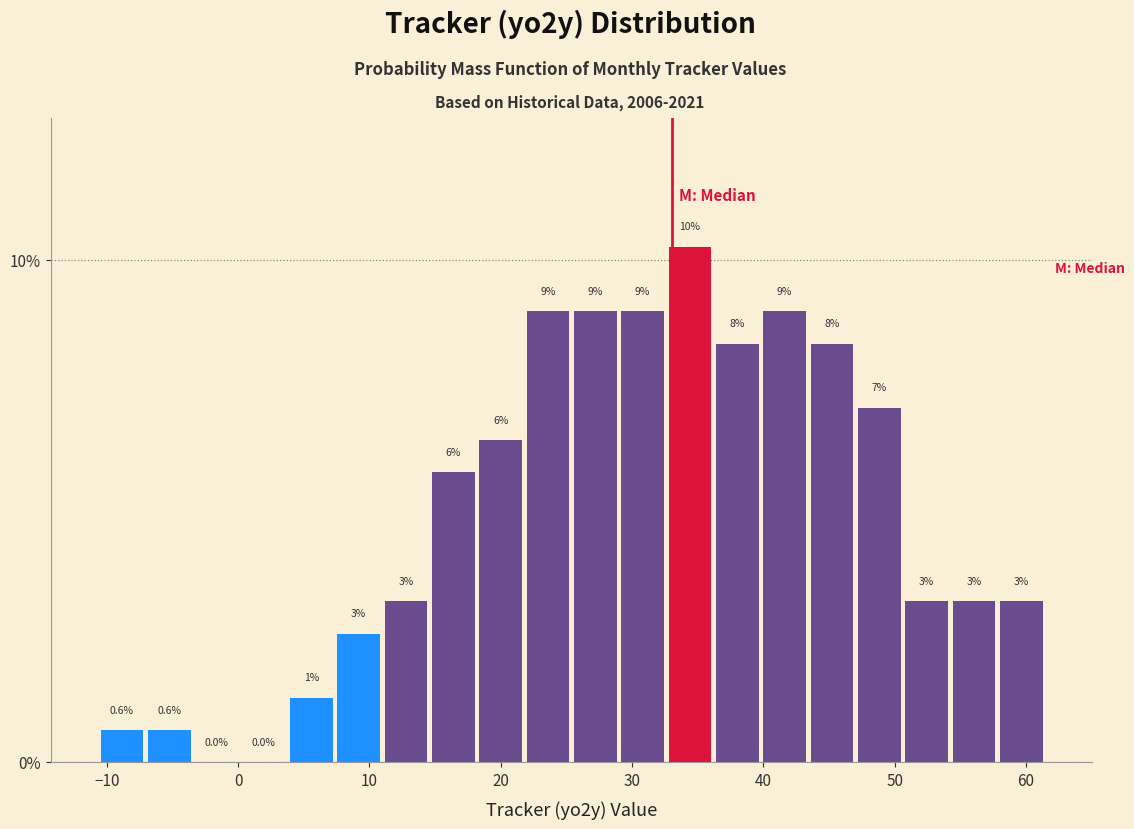

Around what value on the x-axis is the tallest bar? Give the approximate position of its centre, as read against the axis.

34